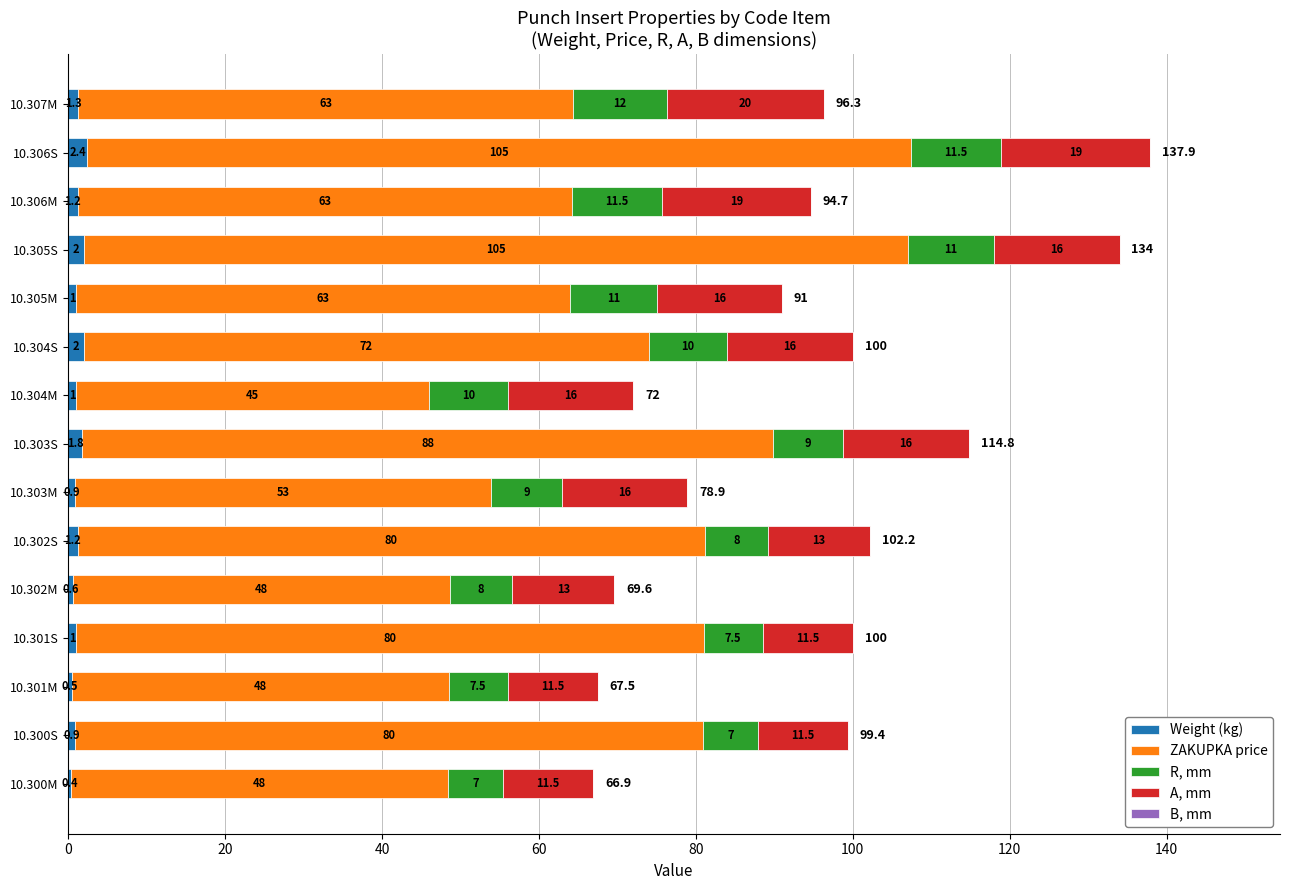

What is the average value of the Weight (kg) series?

1.2